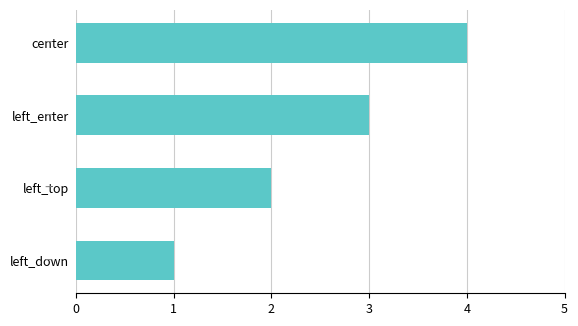

At which category does the chart reach its peak across all series?

center